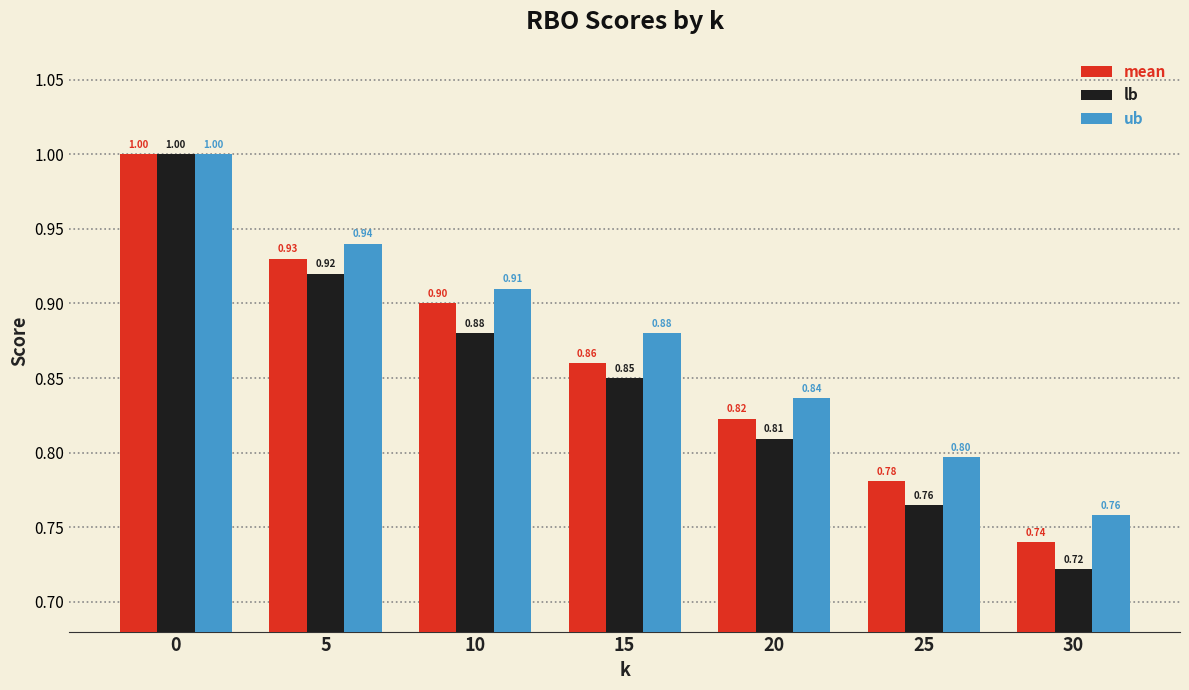

Which series has the largest range (max minus min)?

lb